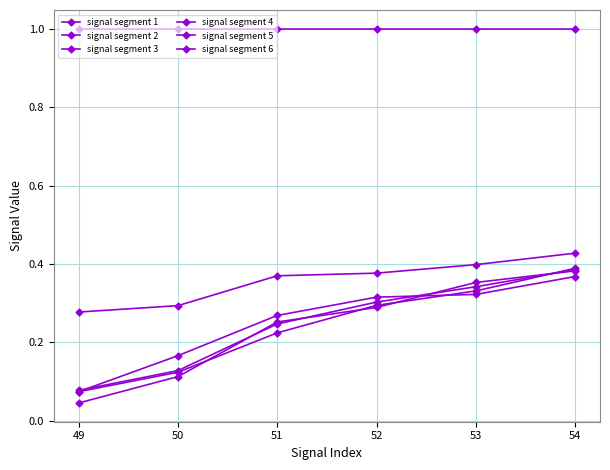

At which category is the sum across all series the highest?

54